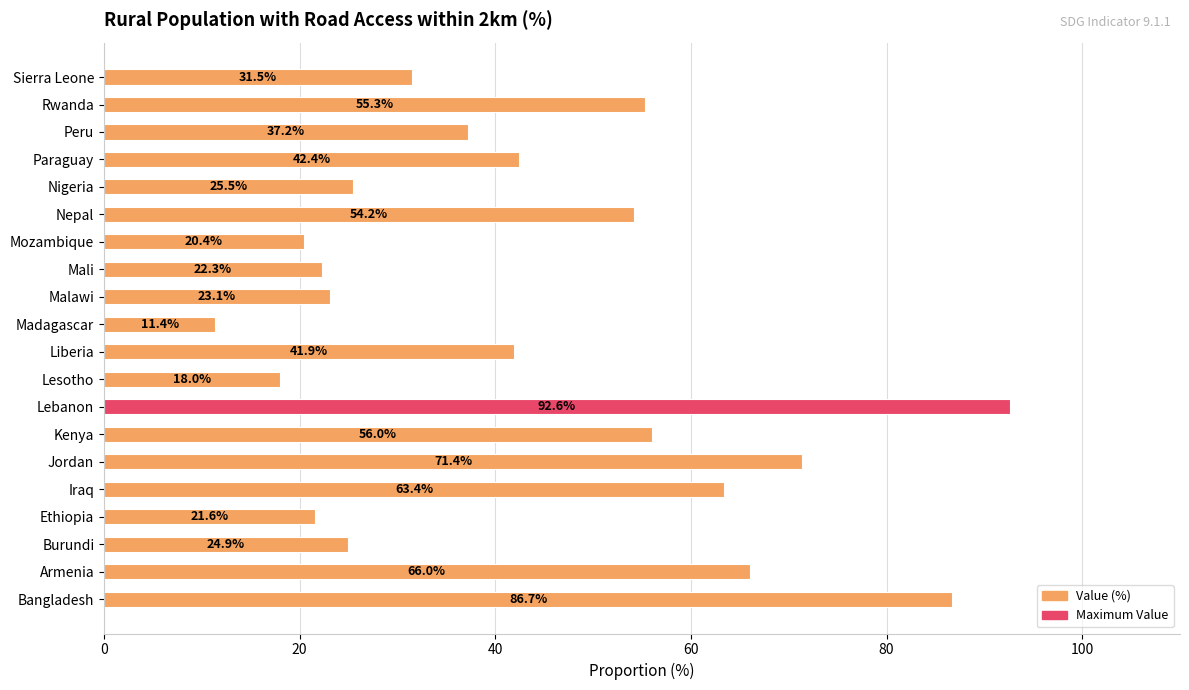

Are the bars grouped side by side (vs. stacked)?

No